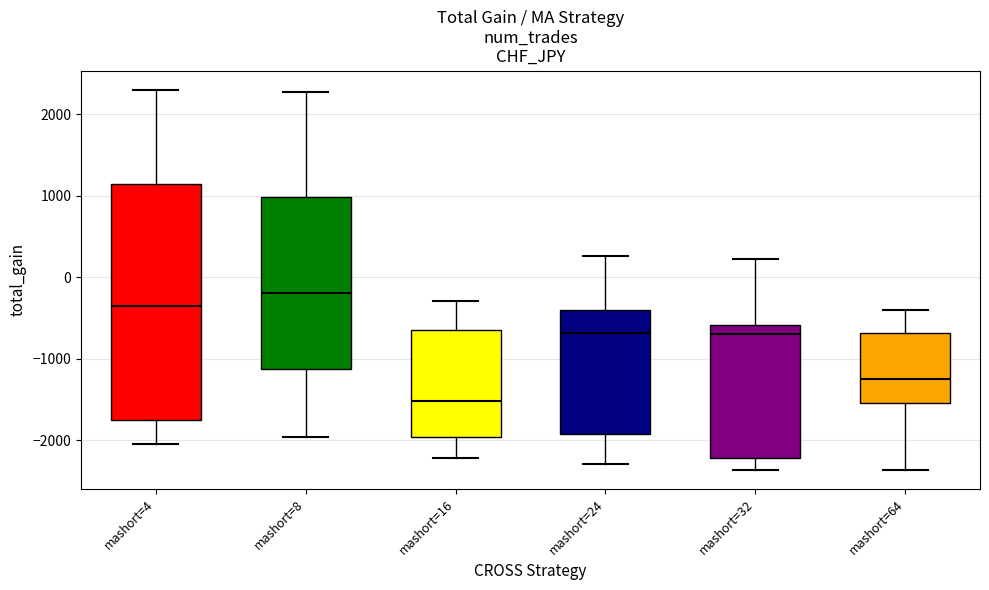

Reading left to right, transcribe this box plot: for each box, give where its median line is, the range the box spans, and where its two whiskers end, as read against the y-axis. The values are not printed on the chart, so give them approximately, as read against the axis.

mashort=4: median -300, box -1700 to 1100, whiskers -2000 to 2300
mashort=8: median -200, box -1100 to 1000, whiskers -2000 to 2300
mashort=16: median -1500, box -2000 to -600, whiskers -2200 to -300
mashort=24: median -700, box -1900 to -400, whiskers -2300 to 300
mashort=32: median -700, box -2200 to -600, whiskers -2400 to 200
mashort=64: median -1200, box -1500 to -700, whiskers -2400 to -400